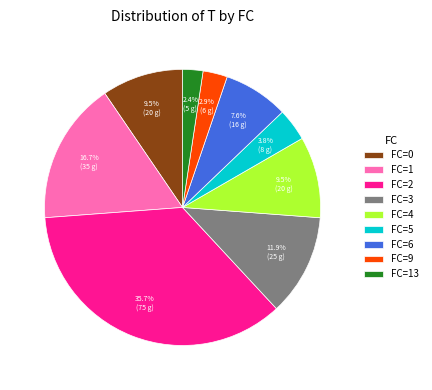

Is the sum of FC=5 and FC=4 greater than half?

No